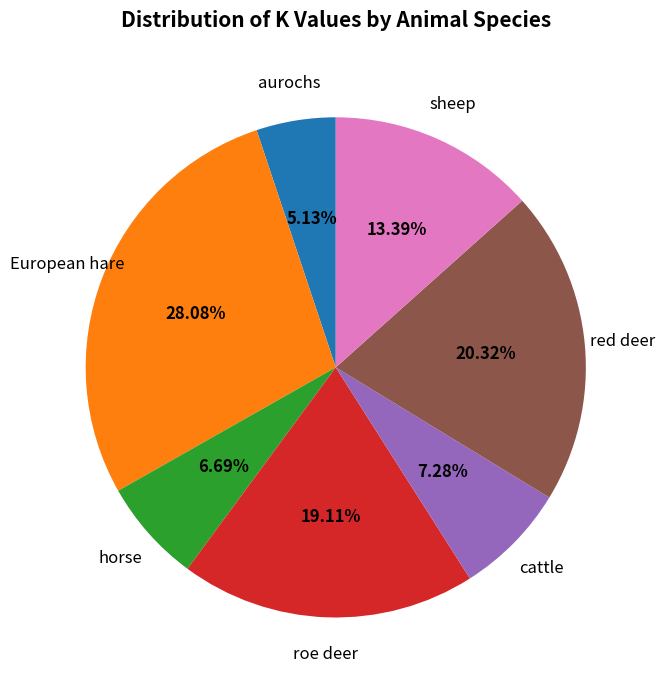

Is there a majority slice in this chart?

No